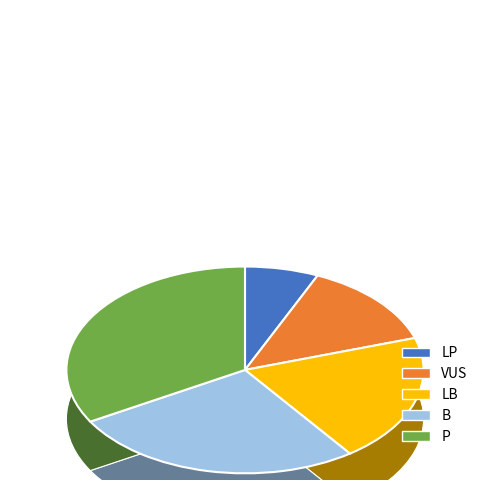

Combined, what portion of the pie is VUS and P?

46.7%